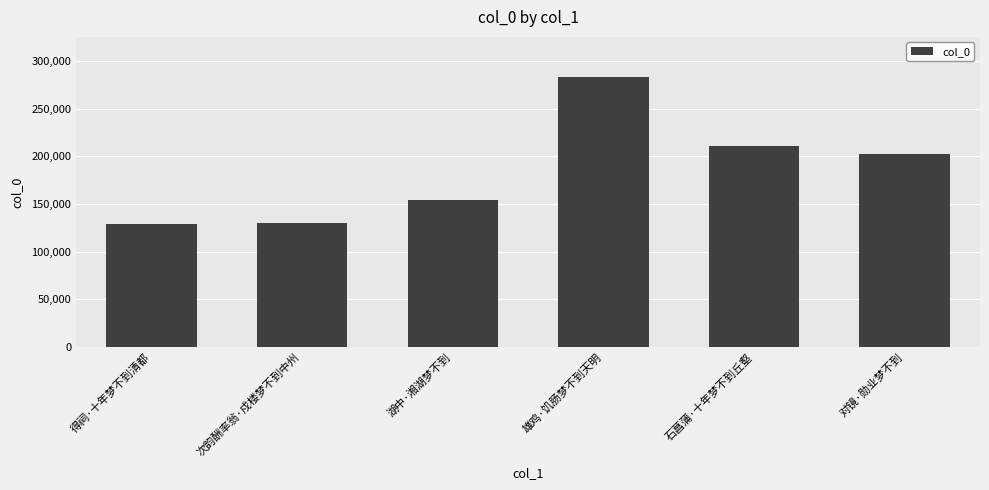

Does the chart contain any negative values?

No